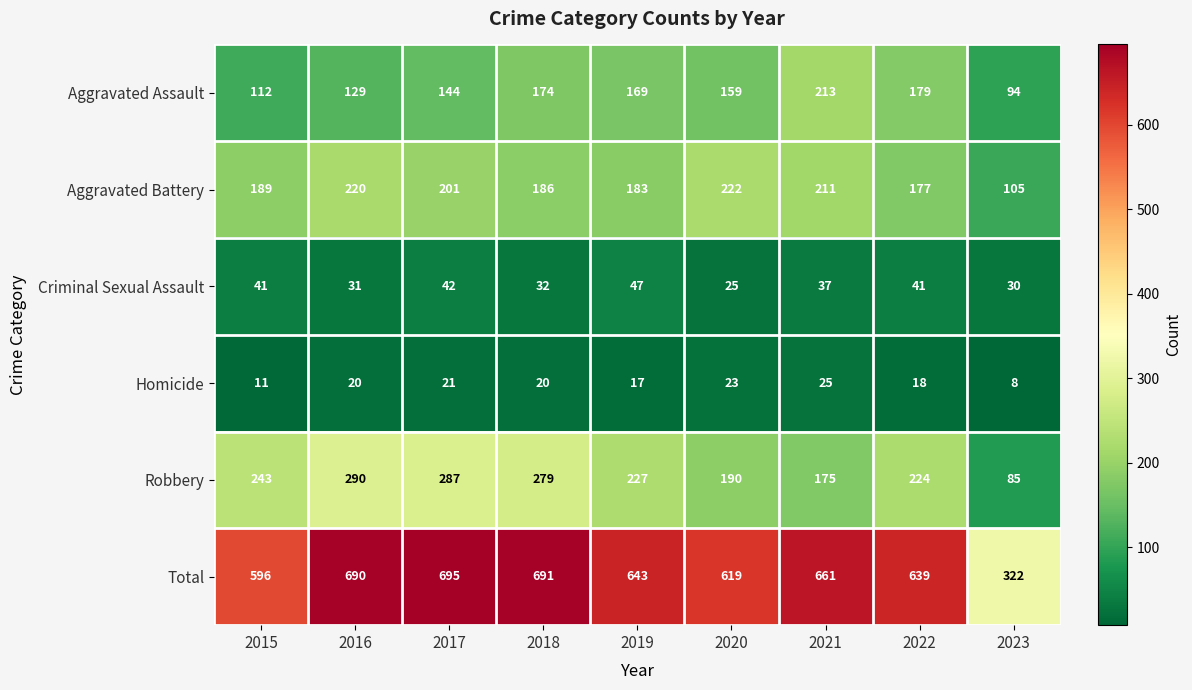

The Criminal Sexual Assault series shows 69 at 2015. True or false?

False